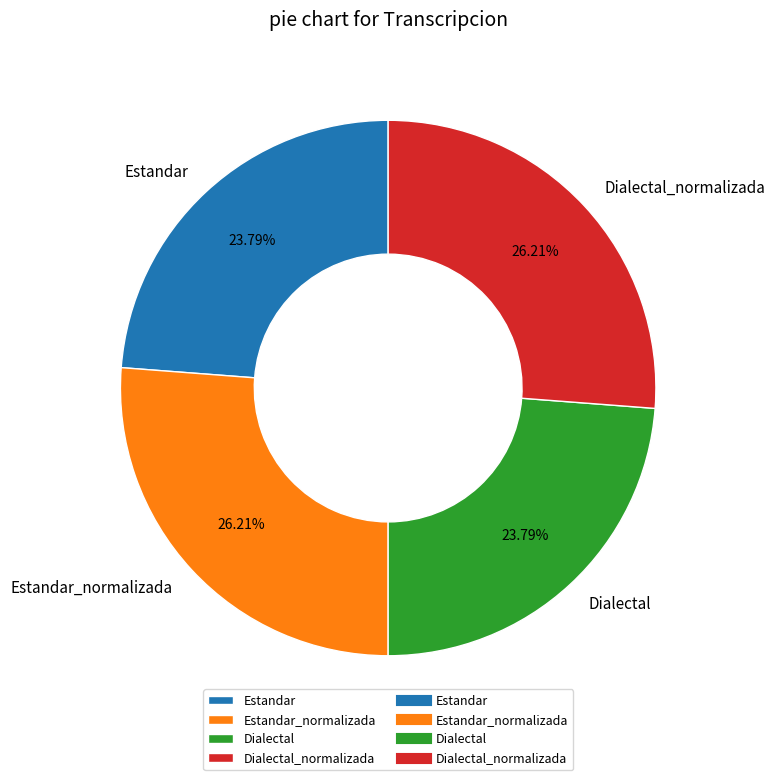

Which has a higher value, Estandar or Dialectal_normalizada?

Dialectal_normalizada